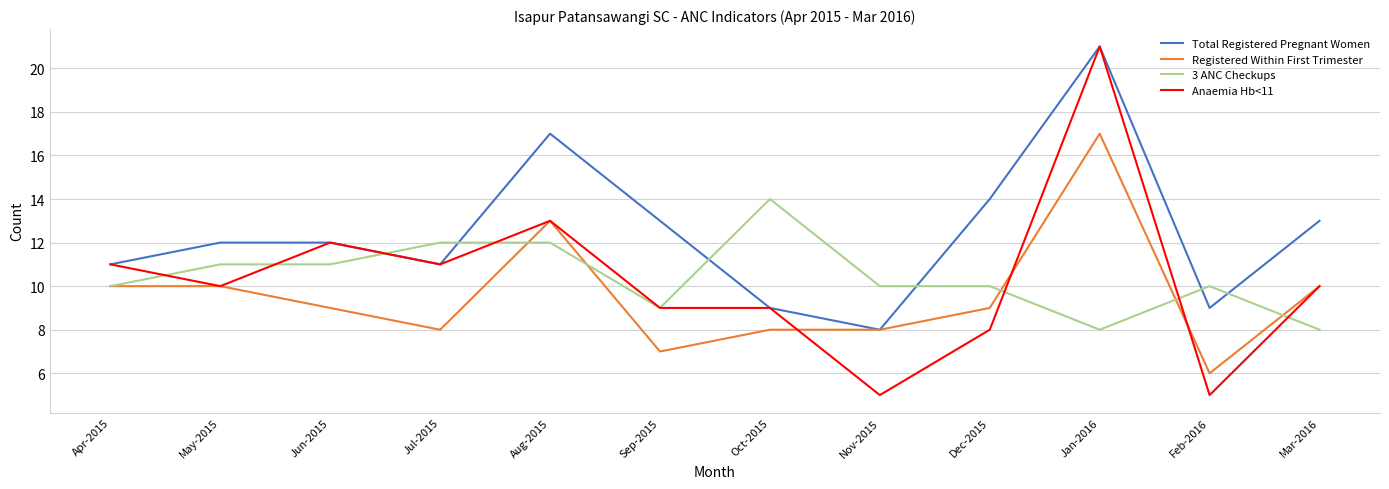

What is the total value across all series at Apr-2015?

42